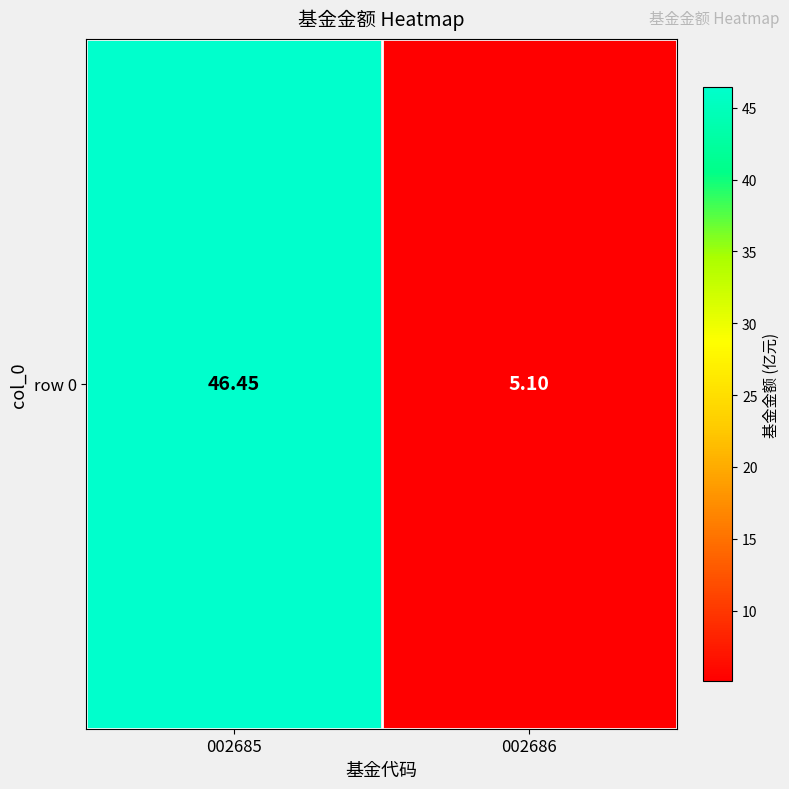

Rank the categories by value from highest to lowest.

002685, 002686